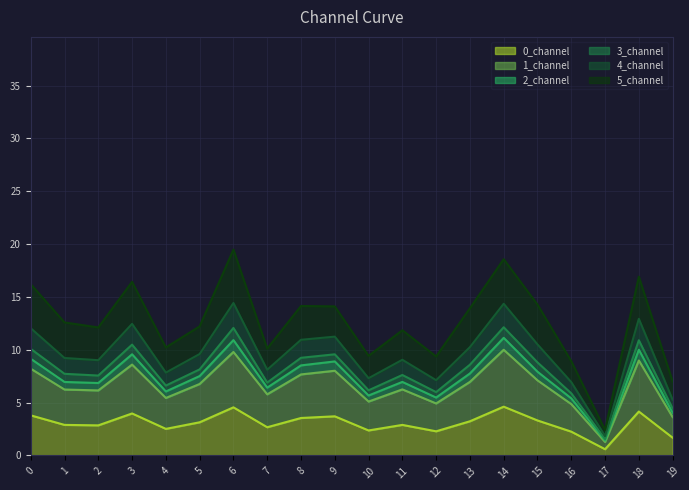

What is the maximum value for 0_channel?

4.6